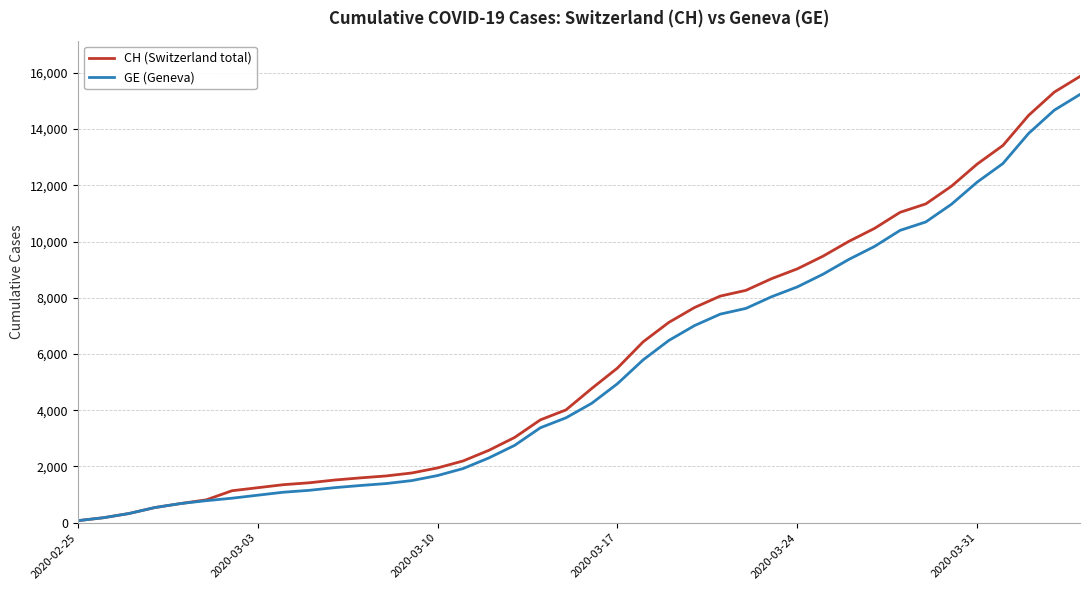

What are all the series names shown in the legend?

CH (Switzerland total), GE (Geneva)